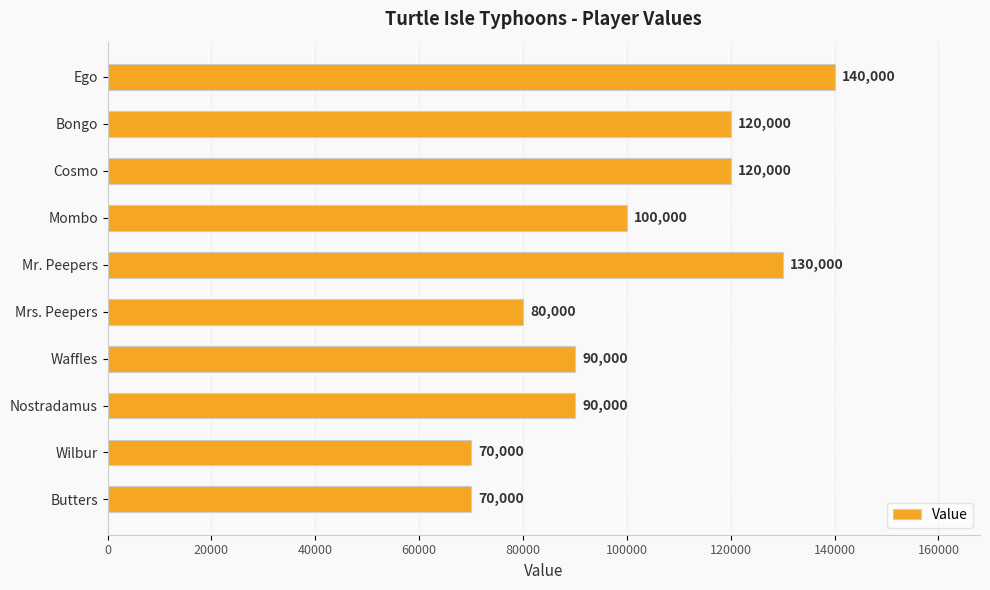

What is the average value?

101000